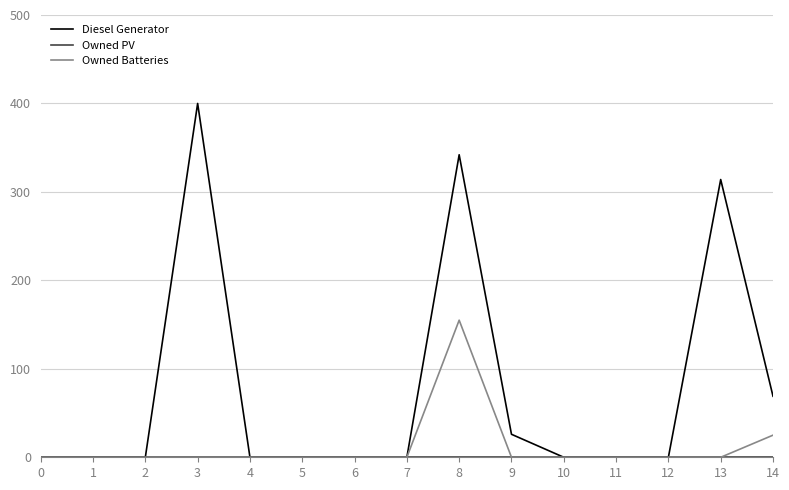

At which category is the sum across all series the highest?

8